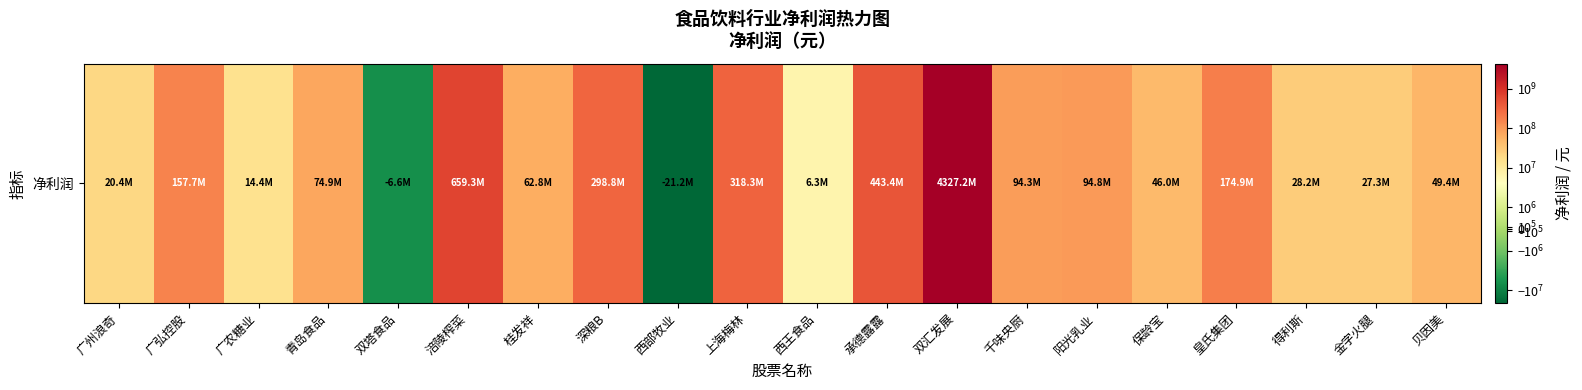

How many data points are less than 74873926?

10